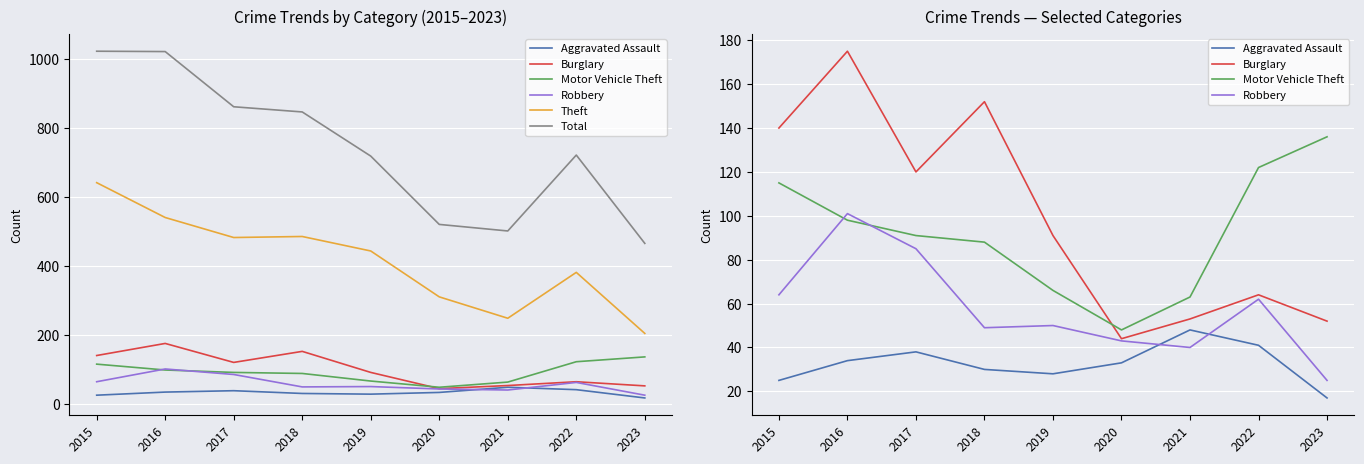

The value of Aggravated Assault at 2021 is 67. True or false?

False